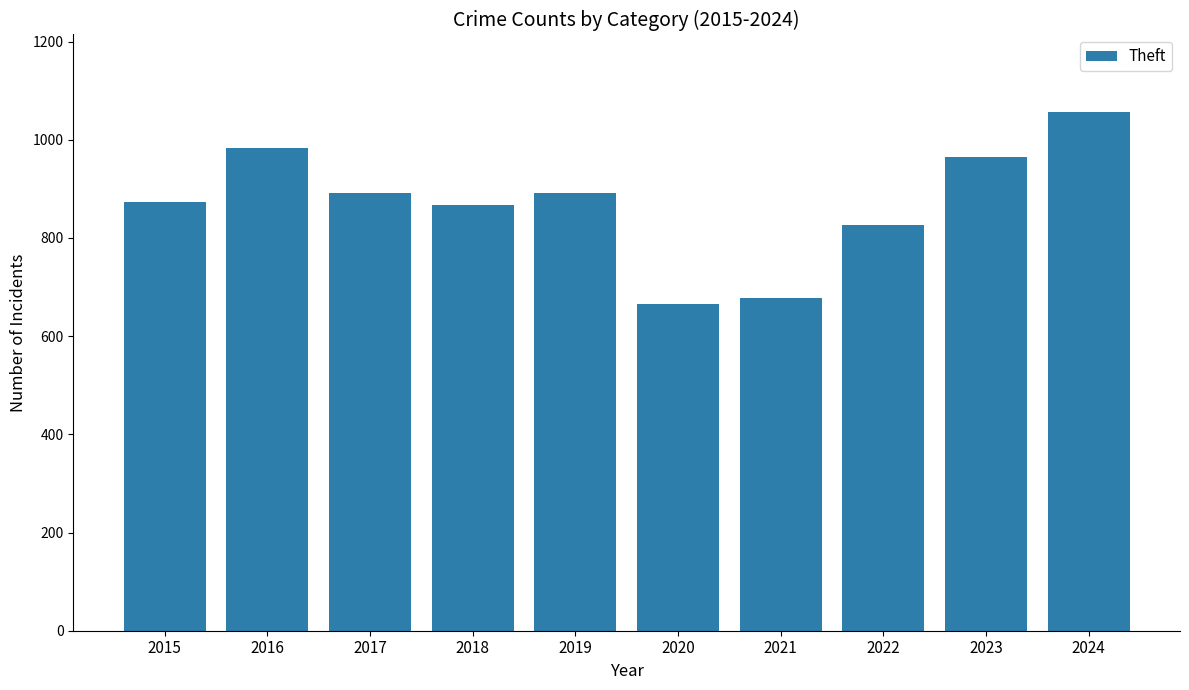

What is the difference between the maximum and second lowest values?

378